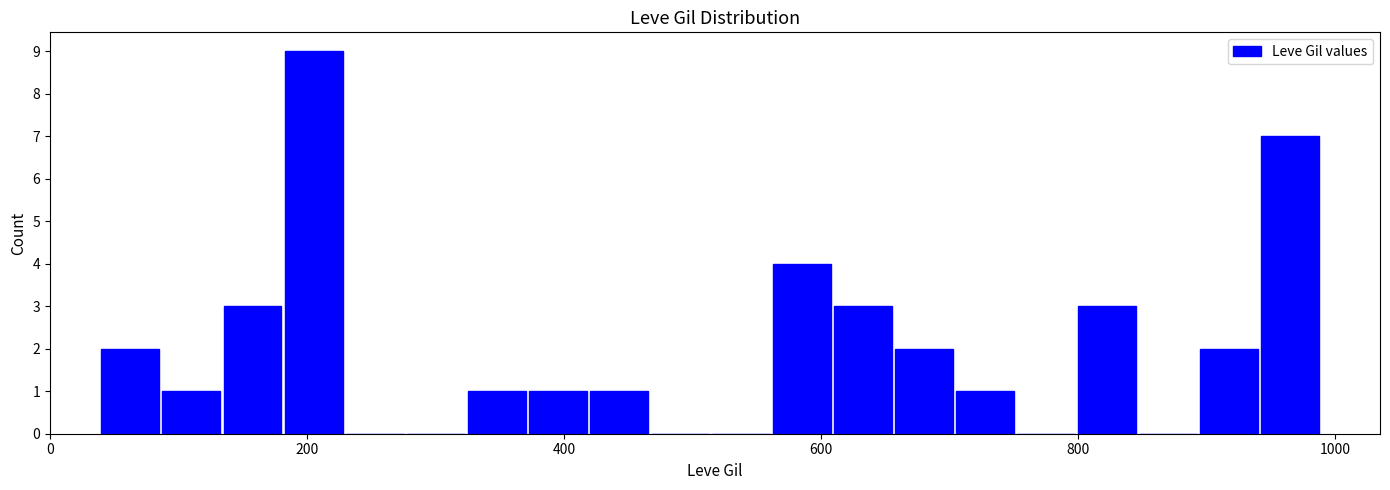

Around what value on the x-axis is the tallest bar? Give the approximate position of its centre, as read against the axis.

200